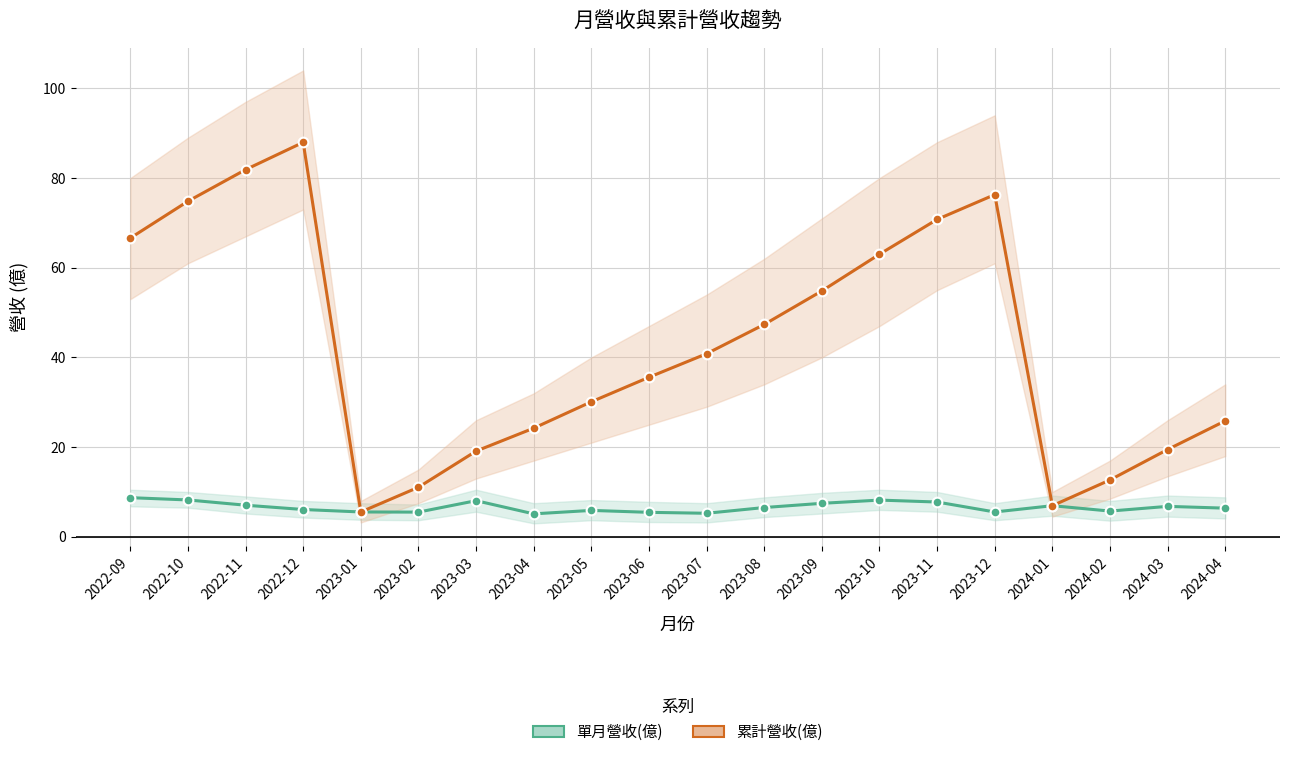

List the series in order of their peak value, lowest first.

單月營收(億), 累計營收(億)